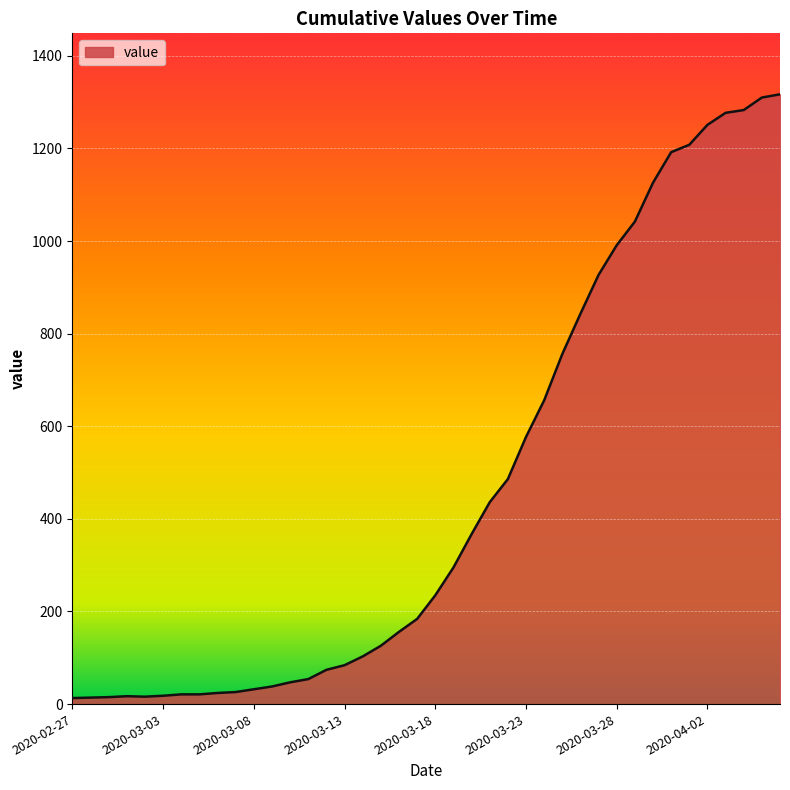

What is the maximum value shown in the chart?

1317